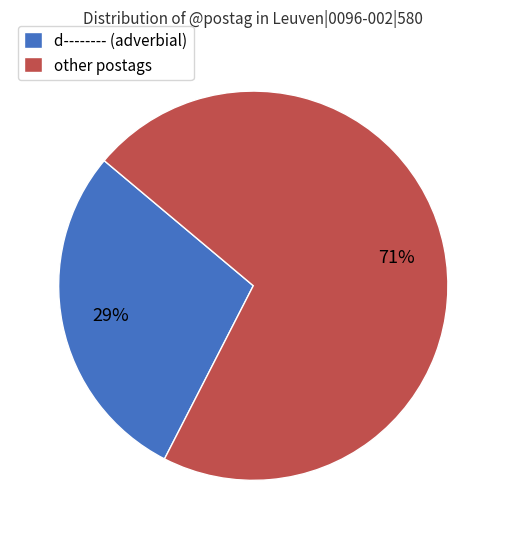

Is there any slice that represents more than half of the pie?

Yes